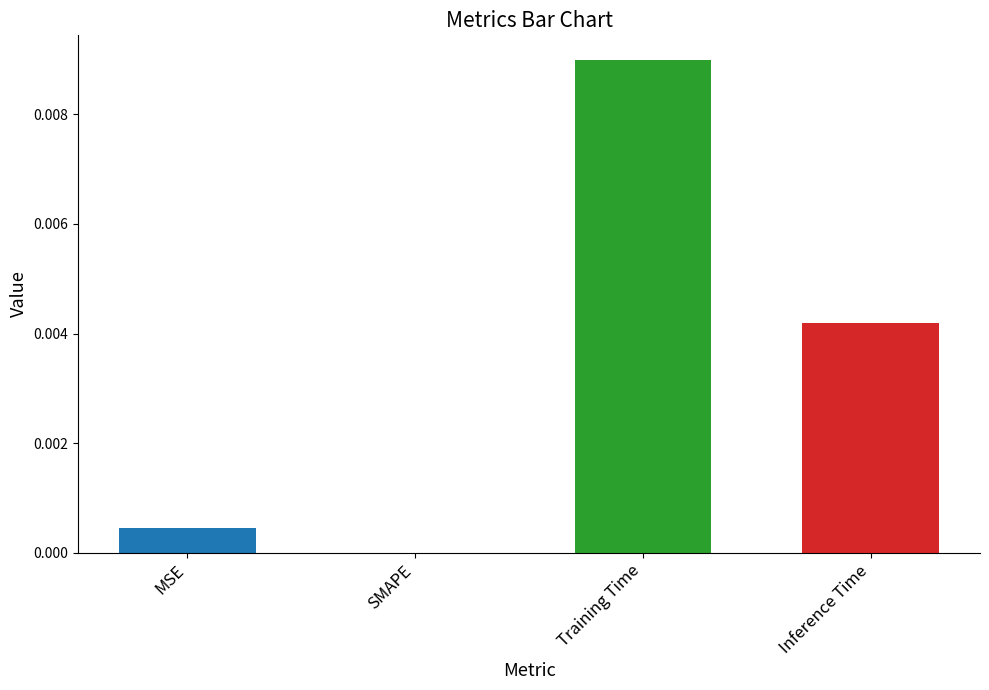

The chart shows a value of 0.0 at SMAPE. True or false?

True